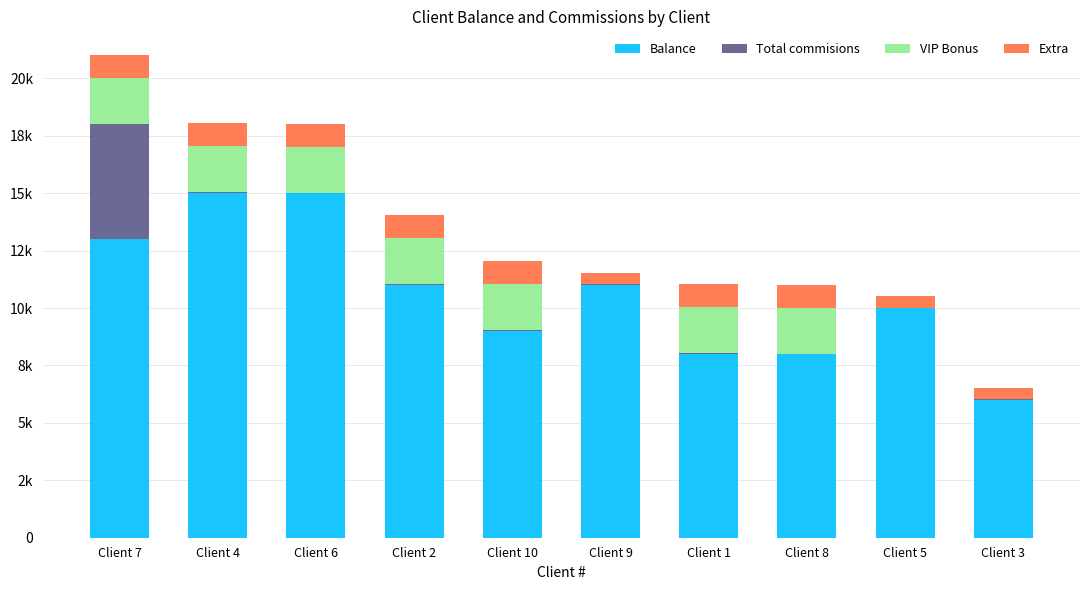

What are all the series names shown in the legend?

Balance, Total commisions, VIP Bonus, Extra